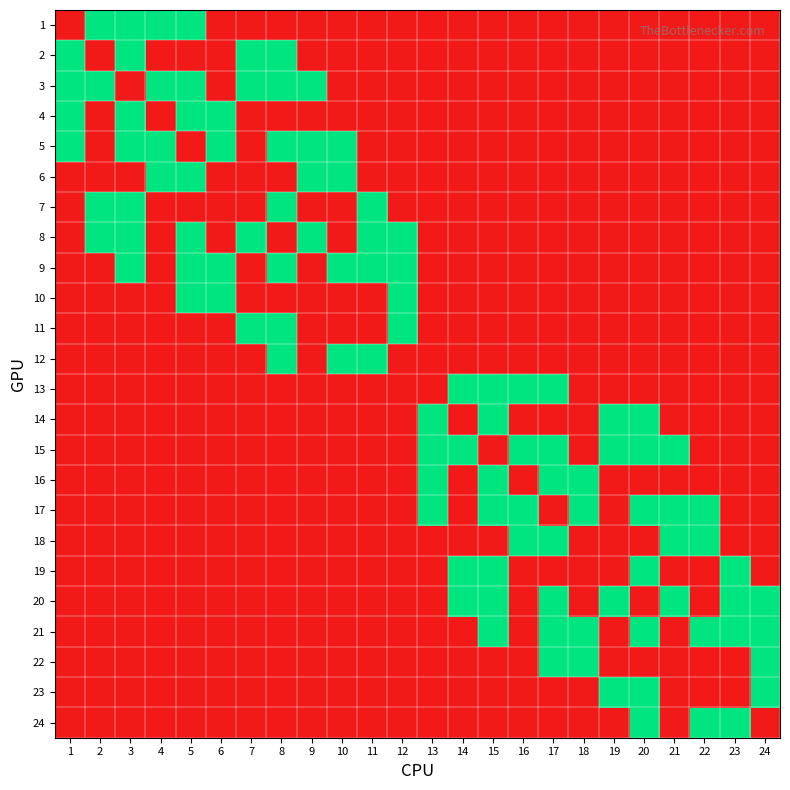

List the series in order of their peak value, highest first.

1, 2, 3, 4, 5, 6, 7, 8, 9, 10, 11, 12, 13, 14, 15, 16, 17, 18, 19, 20, 21, 22, 23, 24